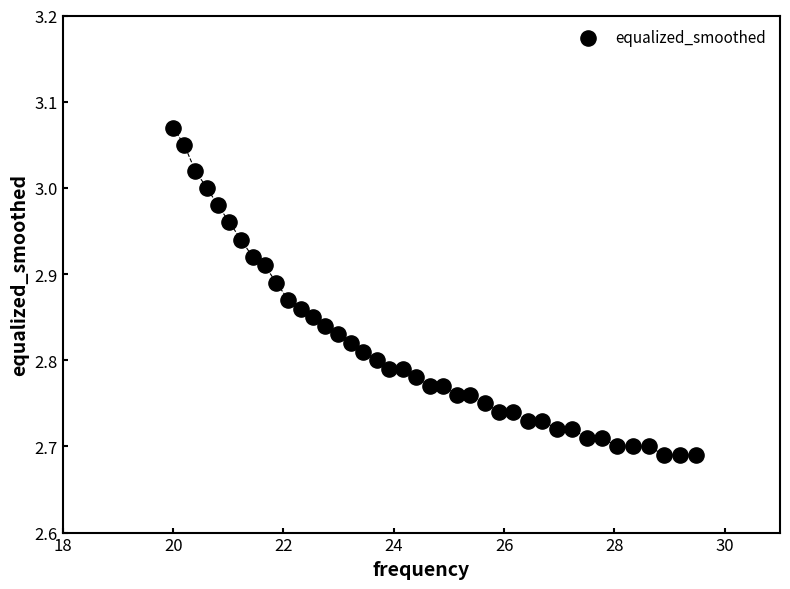

What is the range of X values (max minus min)?

9.5